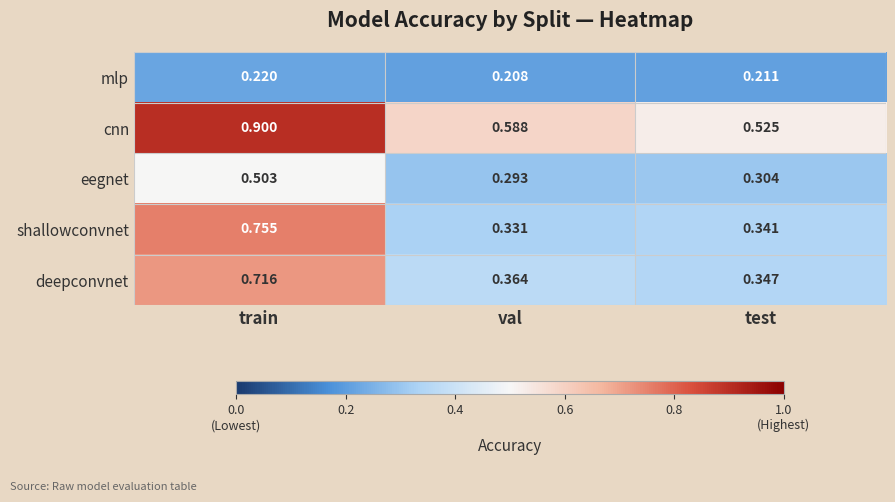

At how many categories does at least one series exceed 0?

3